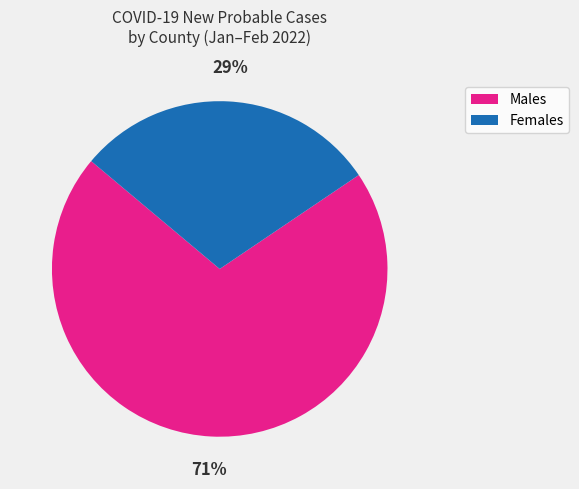

Which category has the smallest portion of the pie?

Females